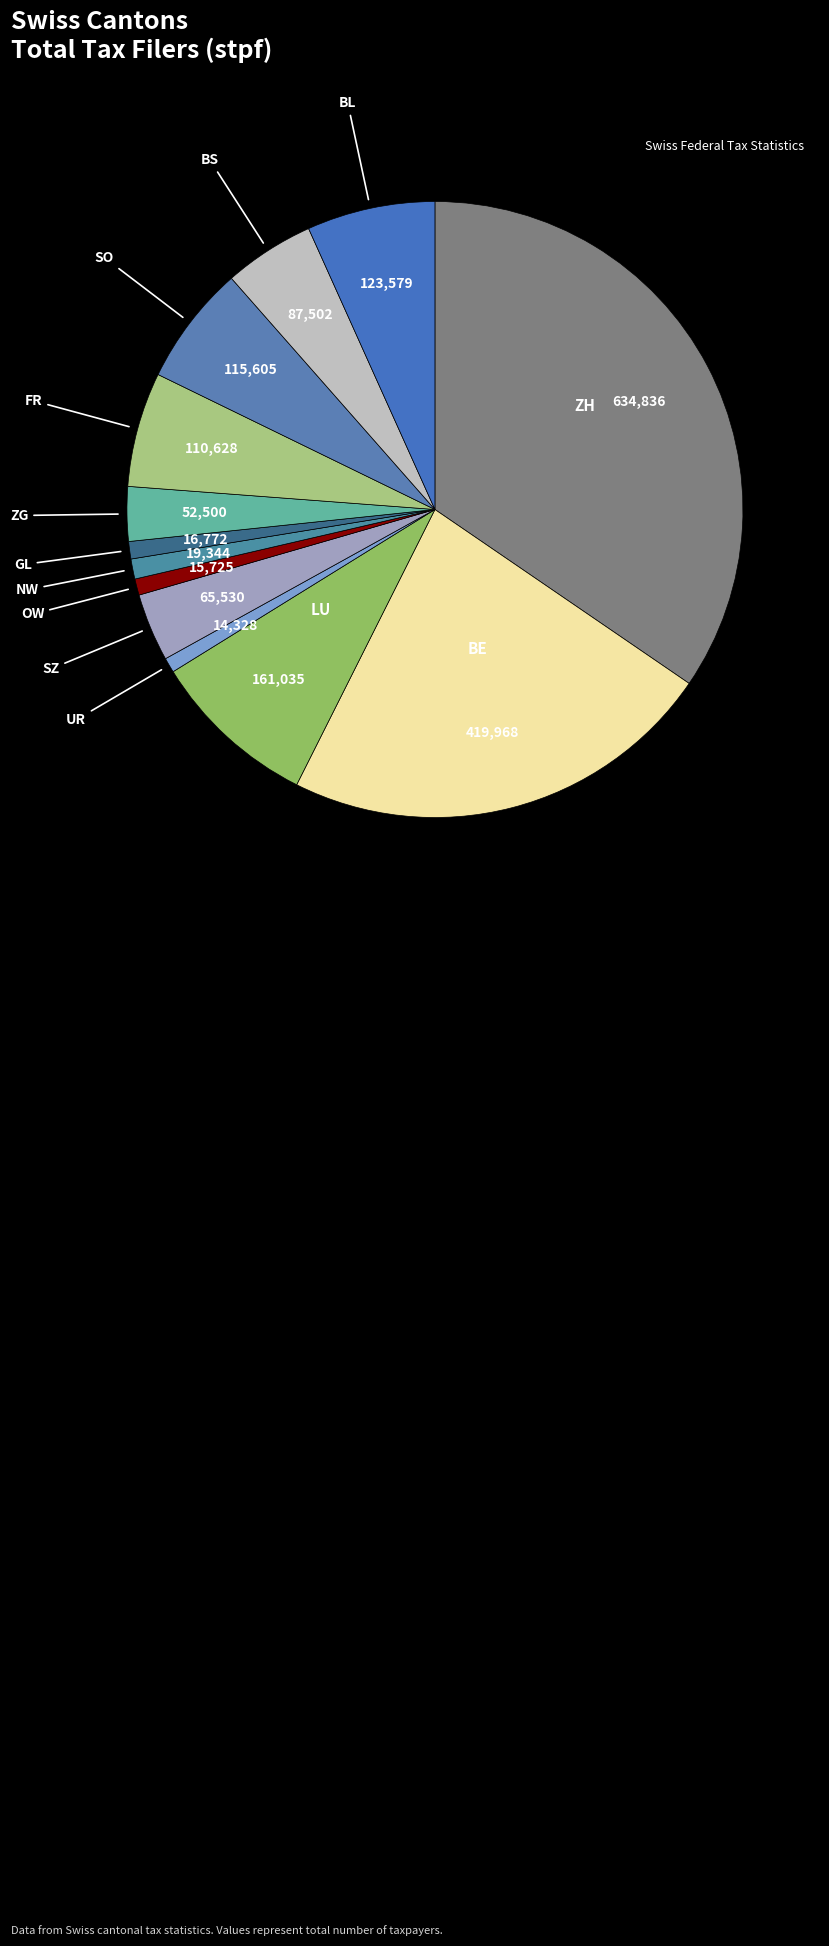

How many slices are in this pie chart?

13